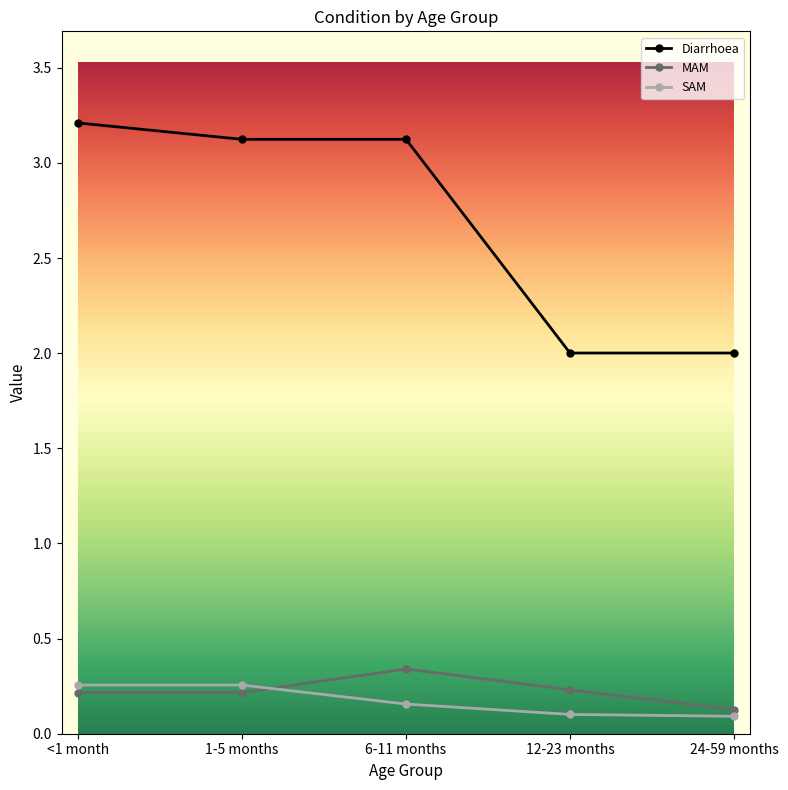

True or false: MAM has more than 0 interior local peaks.

True